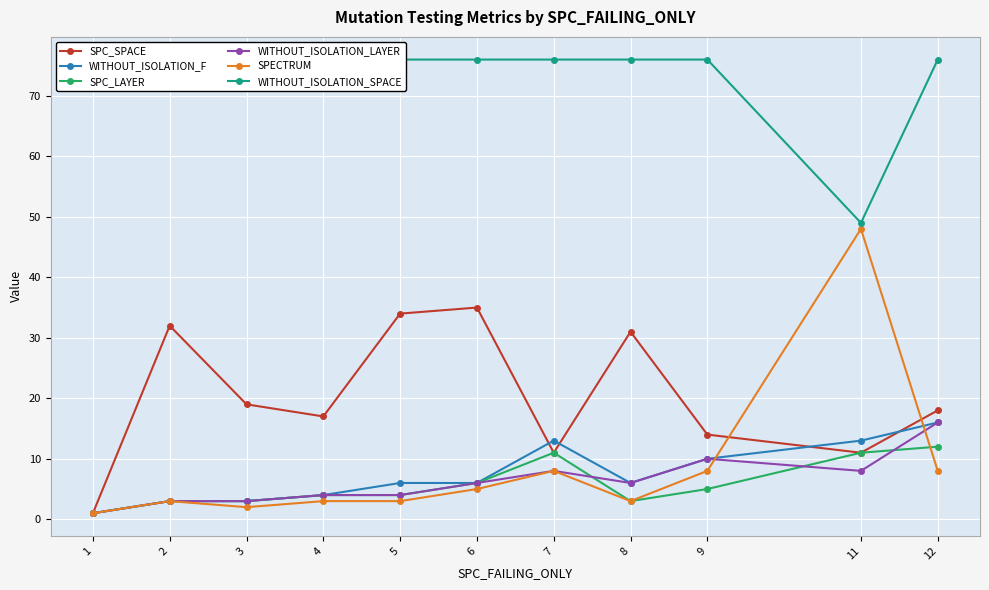

At how many categories does at least one series exceed 13?

11